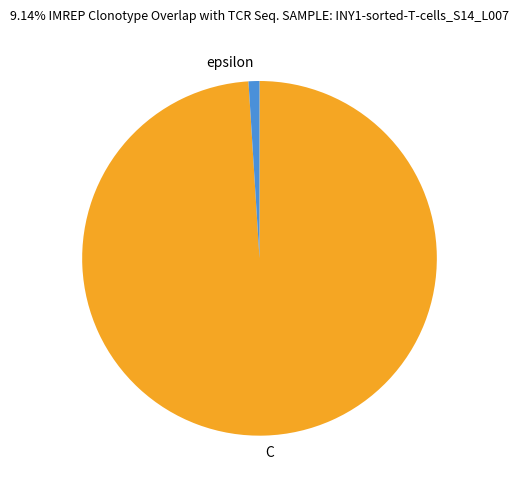

The epsilon slice represents 11% of the pie. True or false?

False